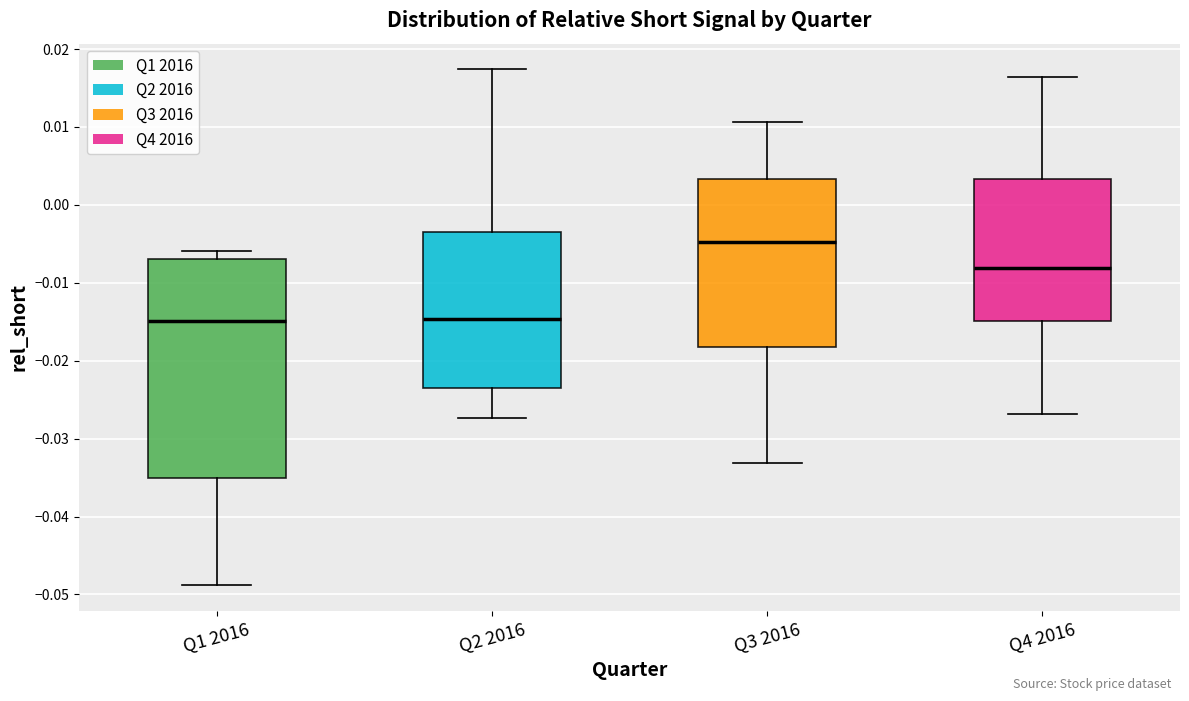

Which box is the tallest, from its lower edge to its upper edge?

Q1 2016